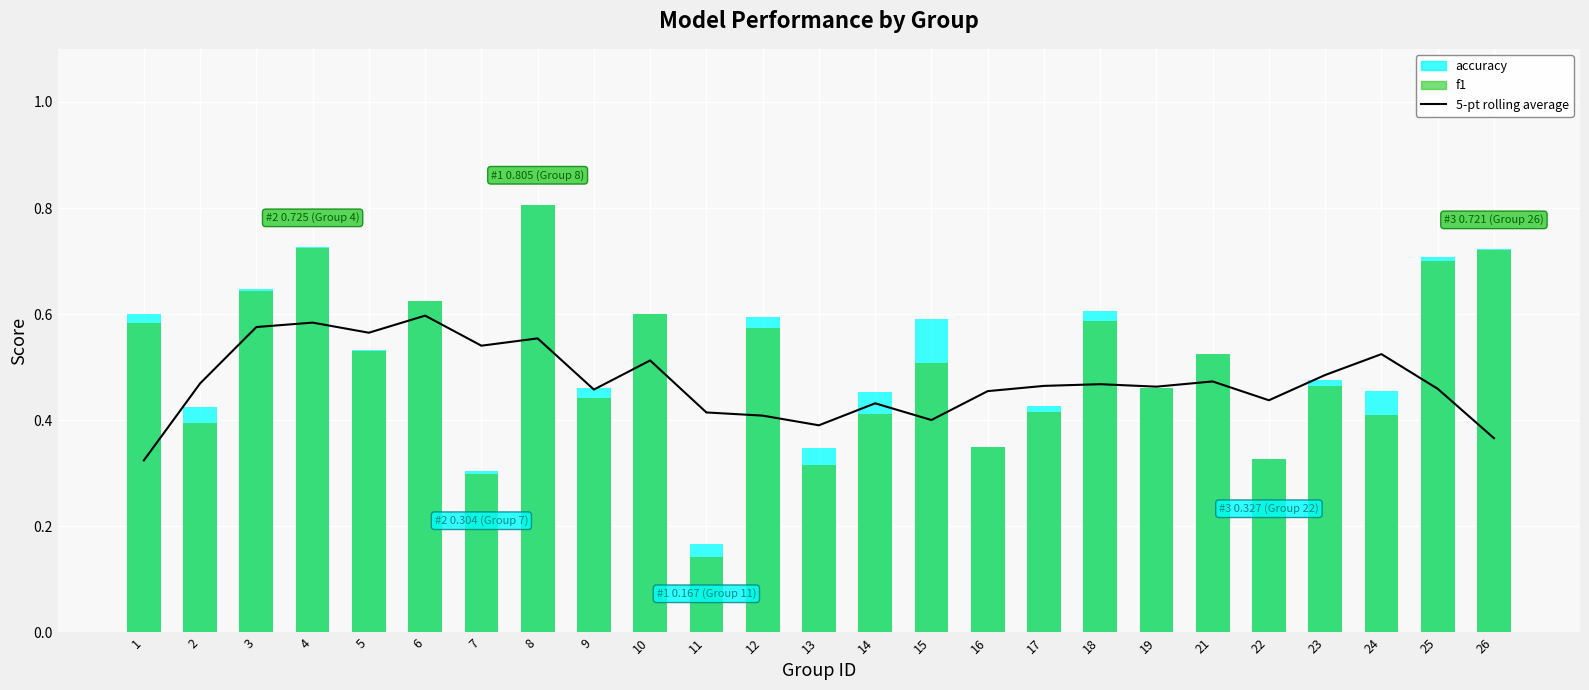

What is the maximum value for f1?

0.8